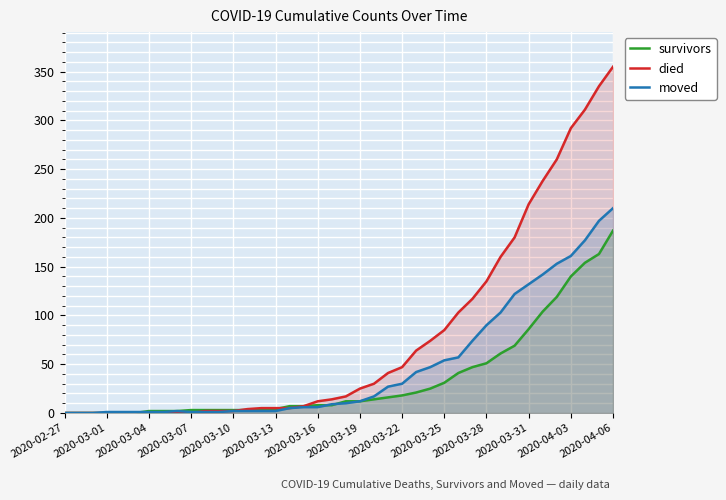

Which series has the largest range (max minus min)?

died